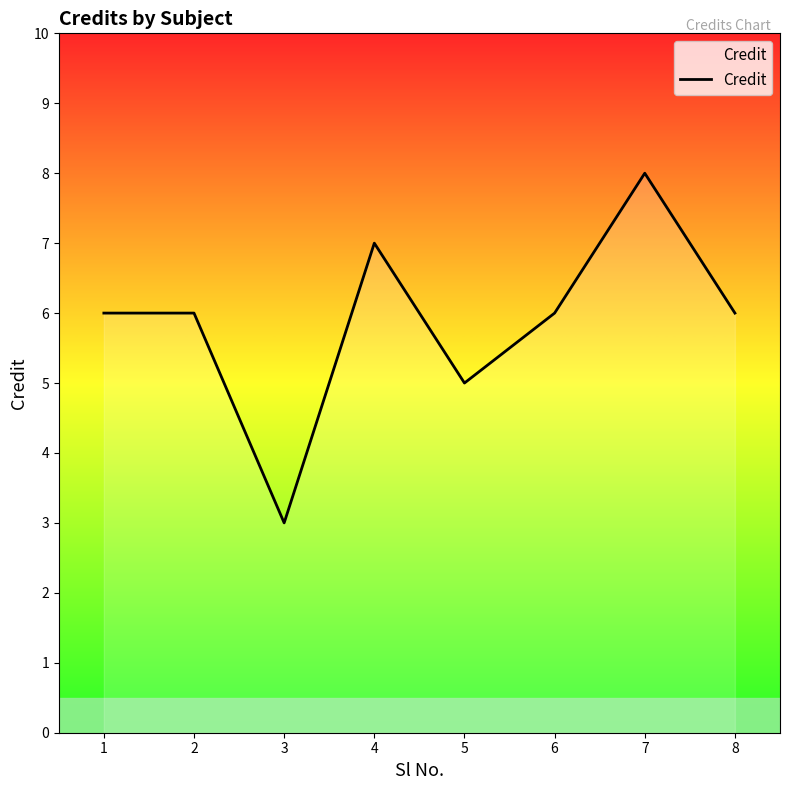

How many lines are shown in the chart?

1